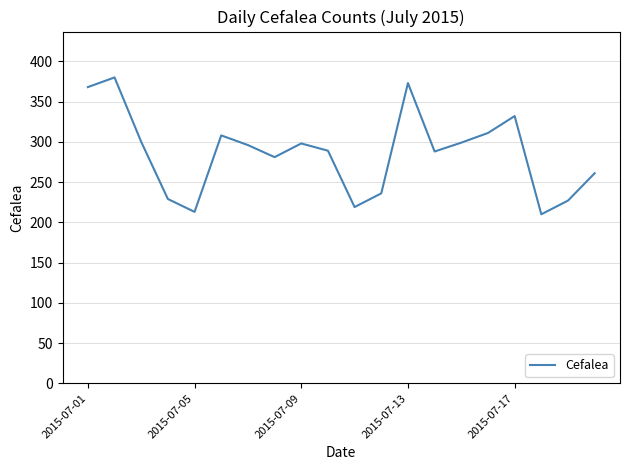

How many lines are shown in the chart?

1